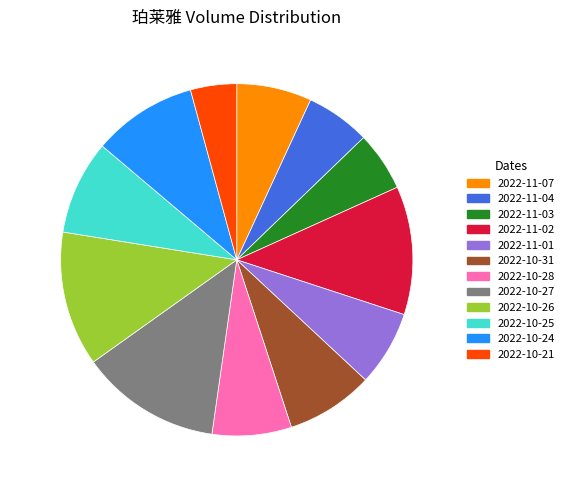

To the nearest percent, what is the combined percentage of 2022-10-25 and 2022-11-04?

15%